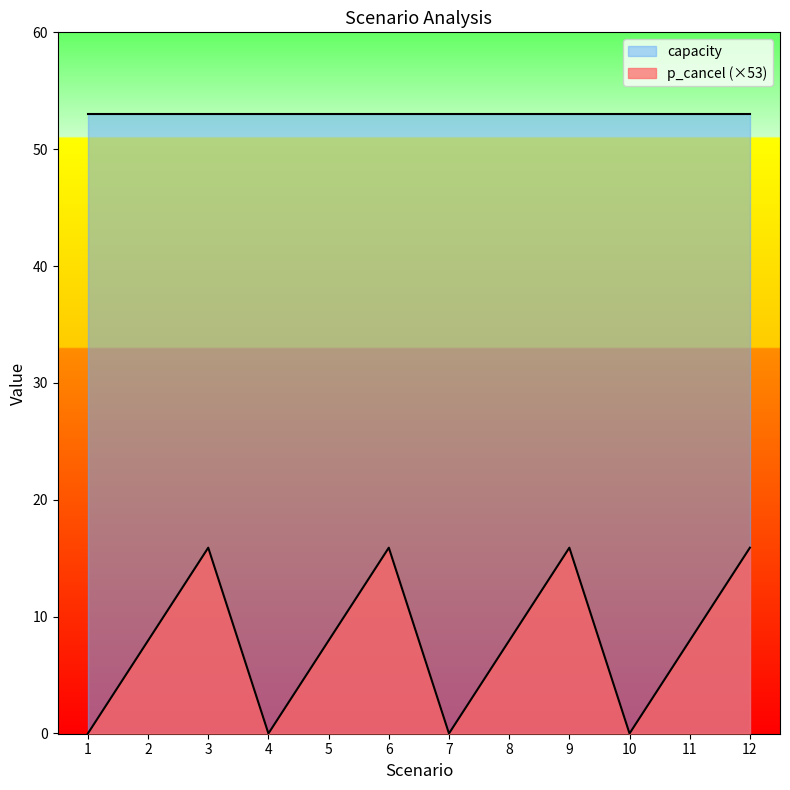

Is it true that the value at 12 is 15.9?

True